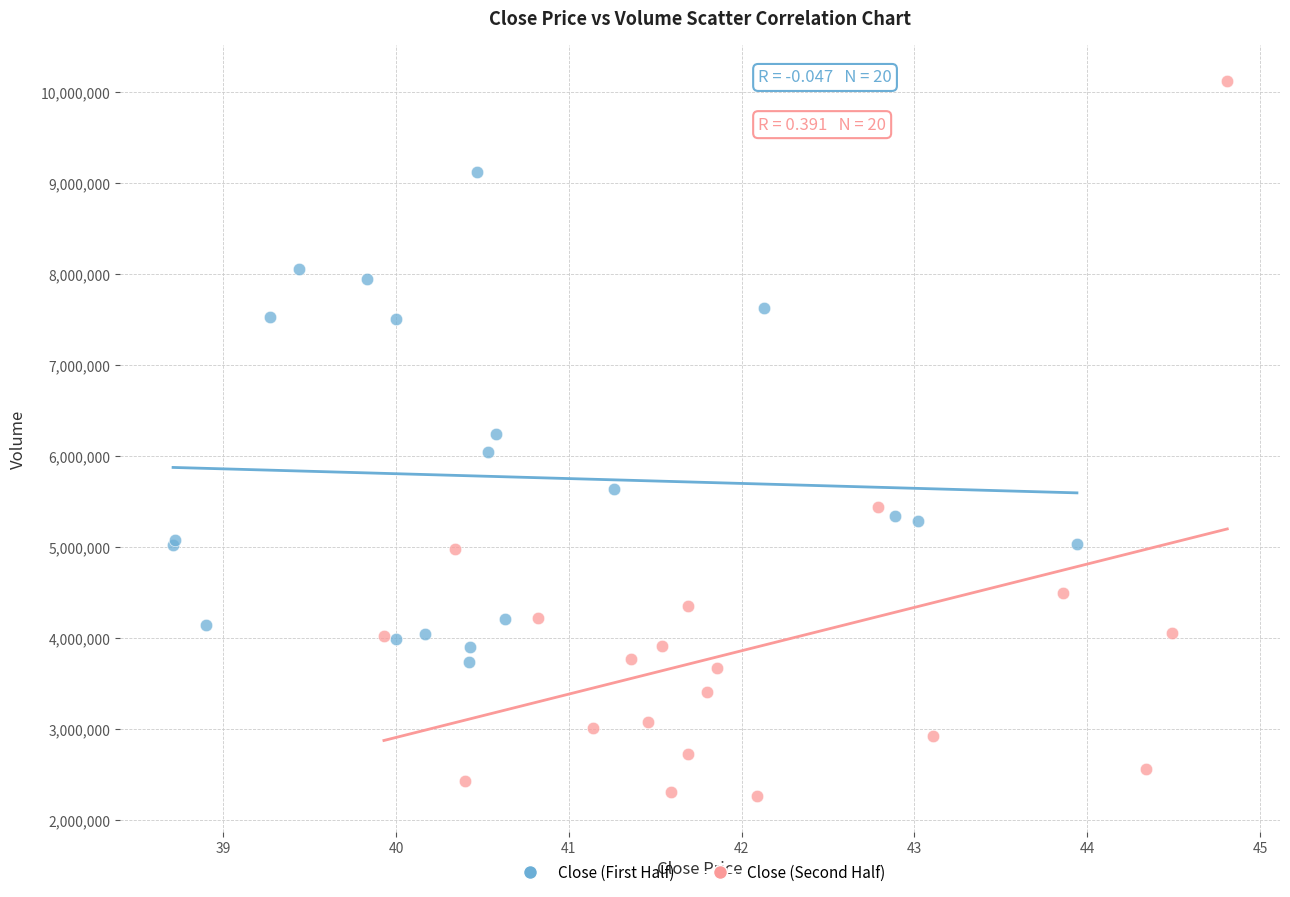

Which series contains the highest Y value?

Close (Second Half)